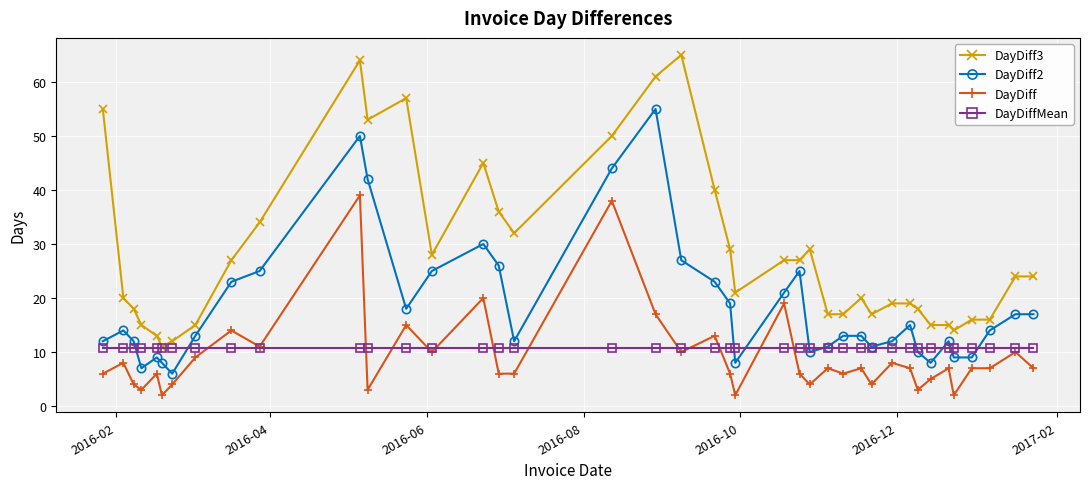

What is the value of the DayDiff3 point at the 25th from the left?

27.0